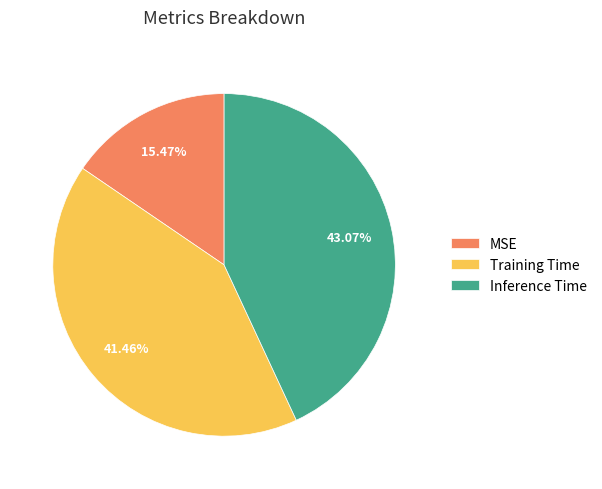

Between Training Time and MSE, which is larger?

Training Time